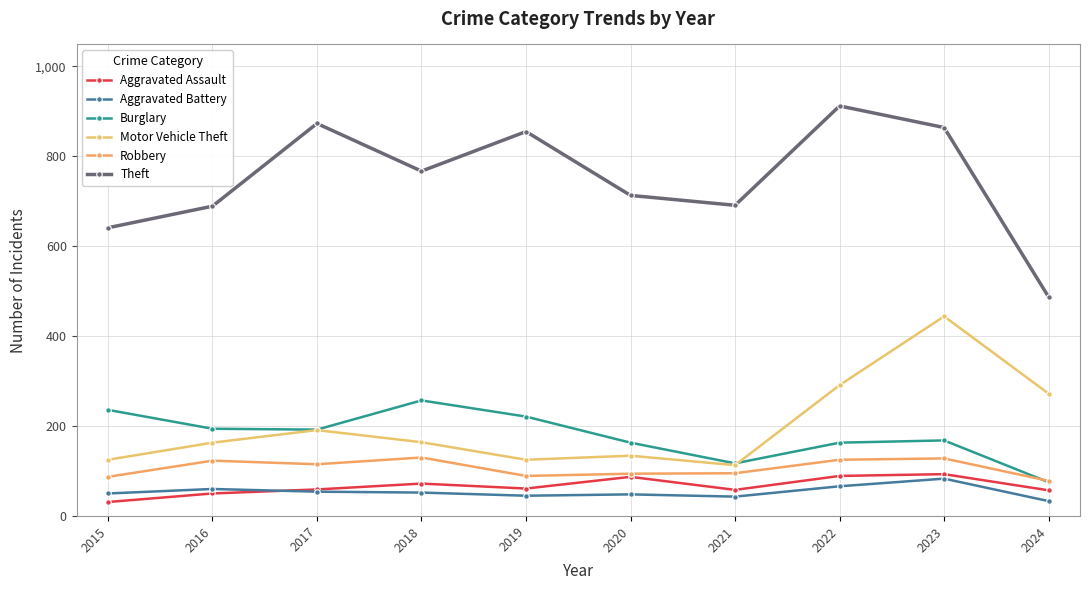

At which category does the chart reach its peak across all series?

2022